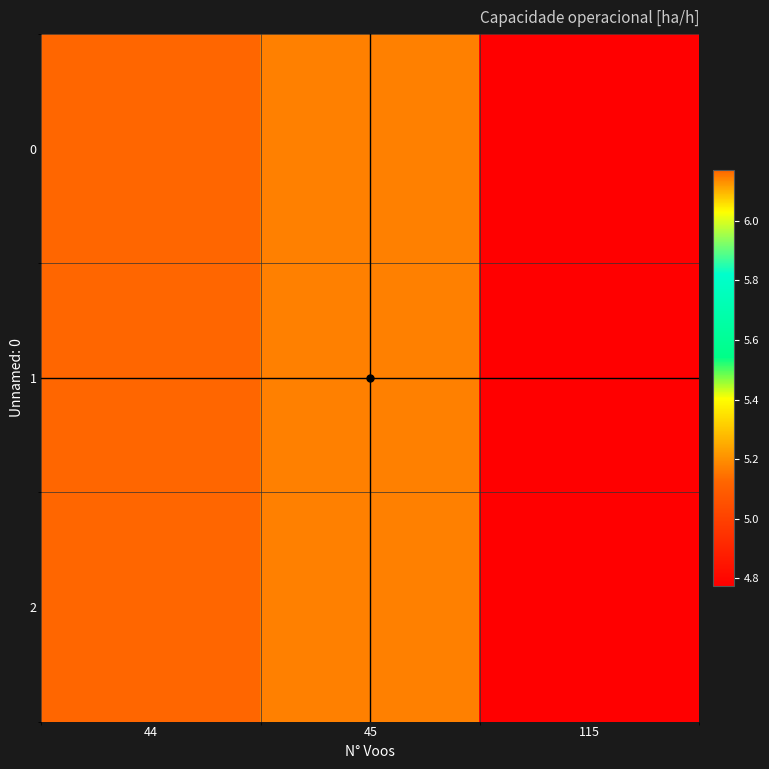

Reading left to right, transcribe all the data shown in this chart.

0: 44=6.2	45=6.1	115=4.8
1: 44=6.2	45=6.1	115=4.8
2: 44=6.2	45=6.1	115=4.8